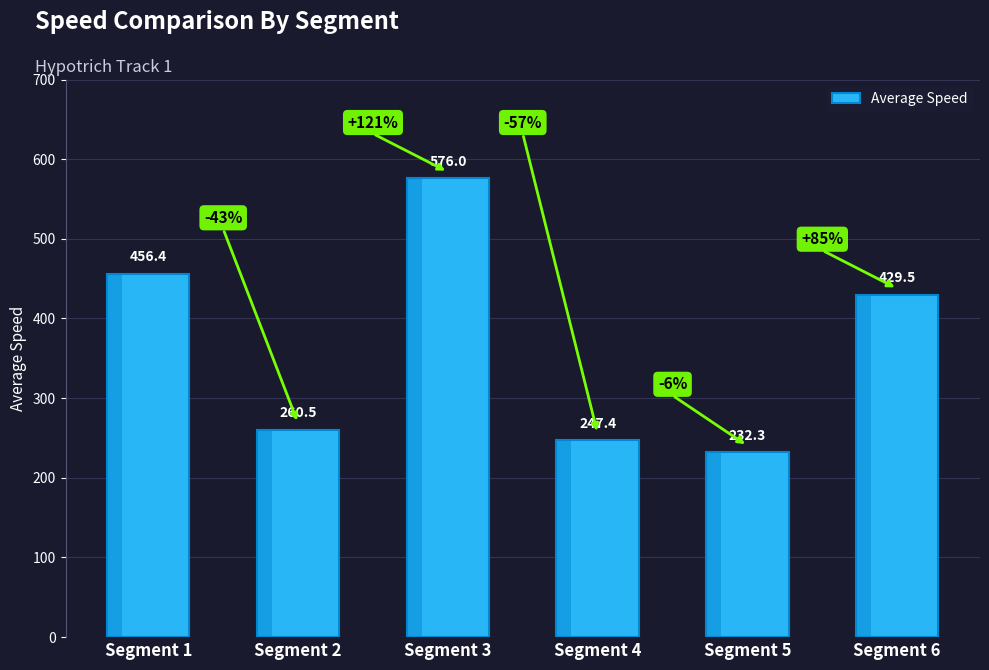

The value at Segment 3 is 576.0. True or false?

True